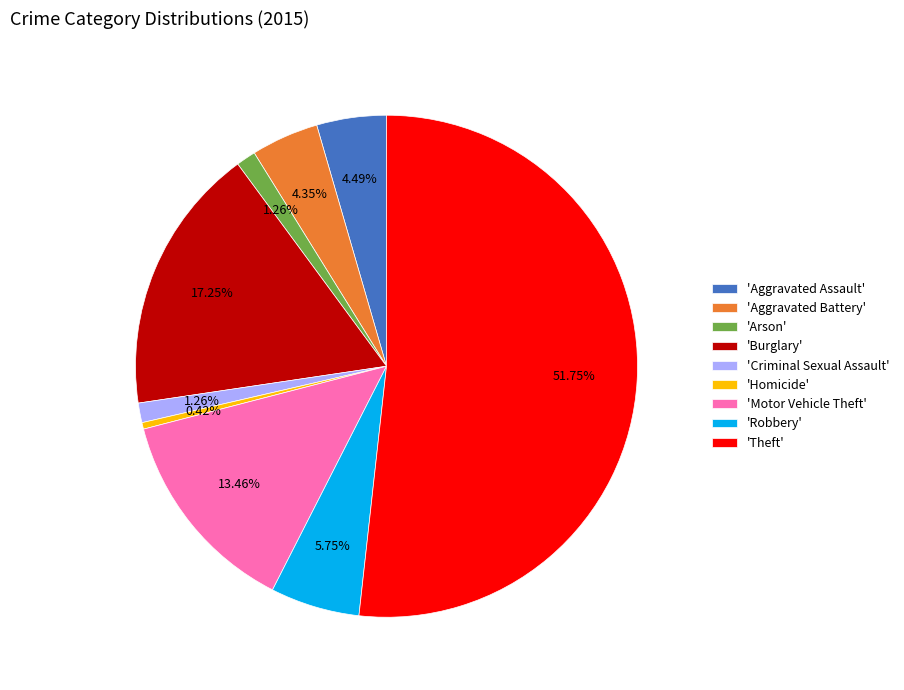

Is there any slice that represents more than half of the pie?

Yes